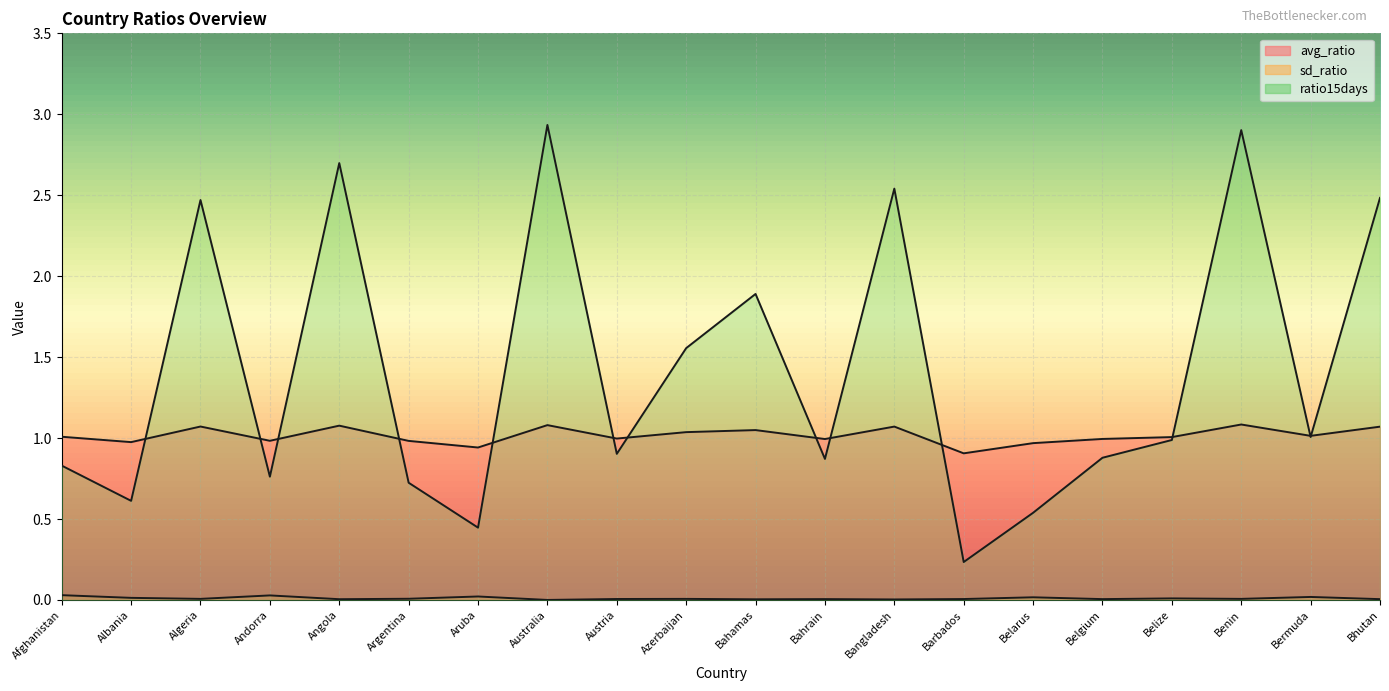

At Bahrain, list the series in order from largest to smallest.

avg_ratio, ratio15days, sd_ratio